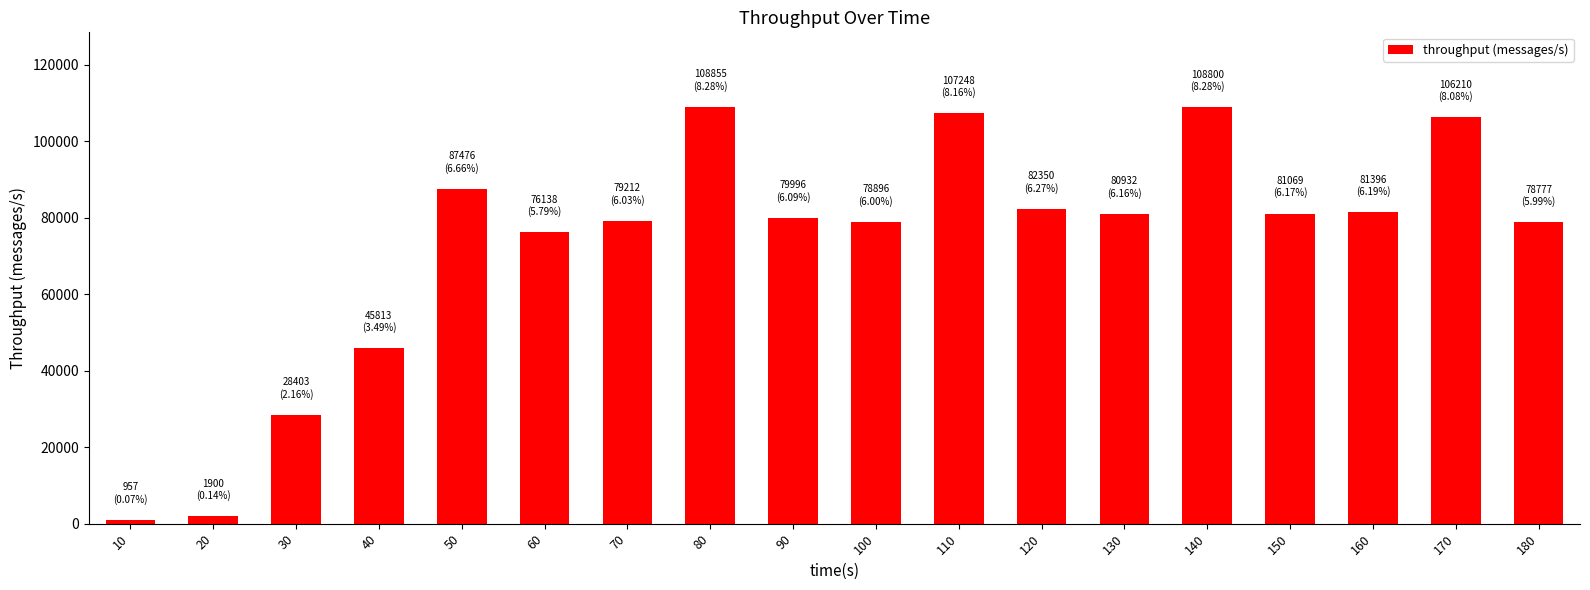

What is the sum of the values at 160 and 30?

109799